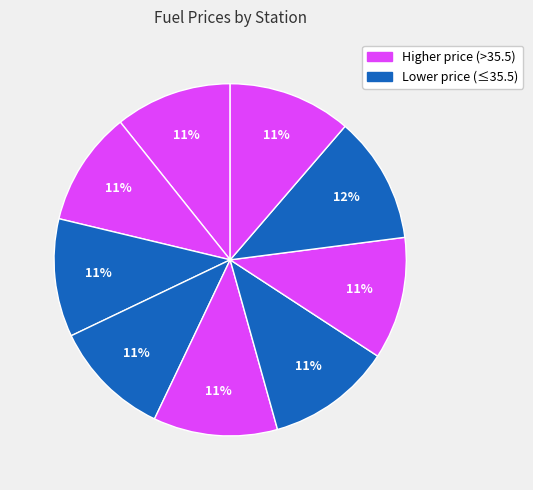

How many segments does this pie chart have?

9